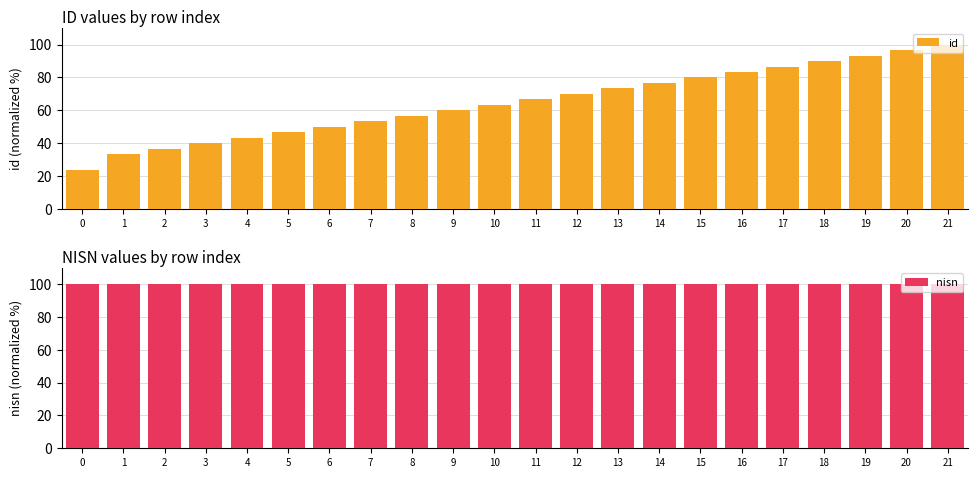

Which has a higher value, 10 or 15?

15